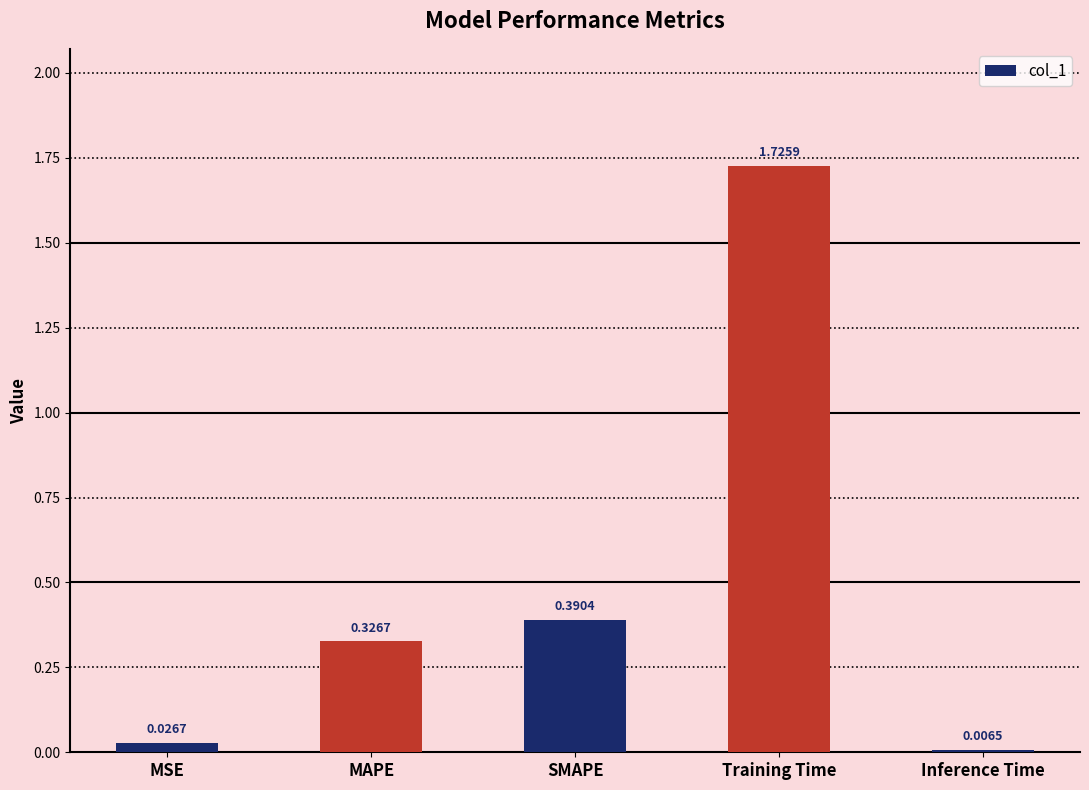

What is the label of the 5th bar from the left?

Inference Time